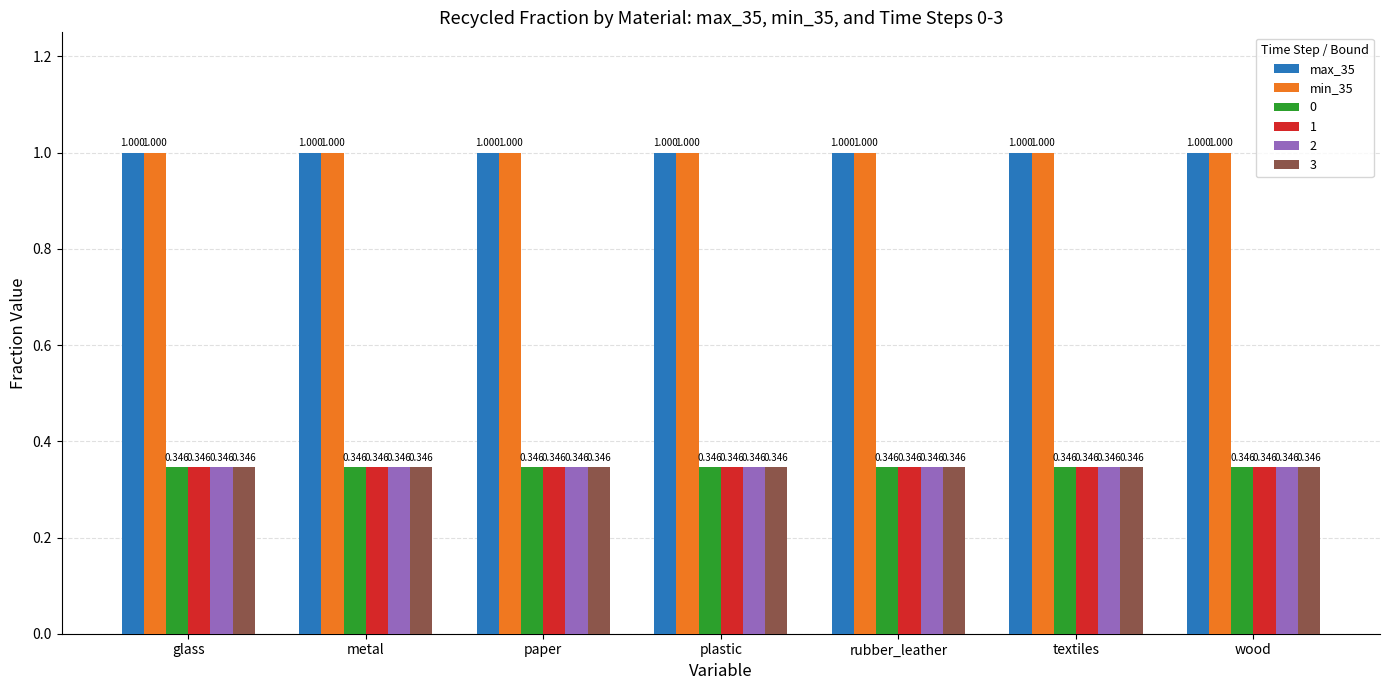

What is the value of the 0 bar at the 3rd from the left?

0.3